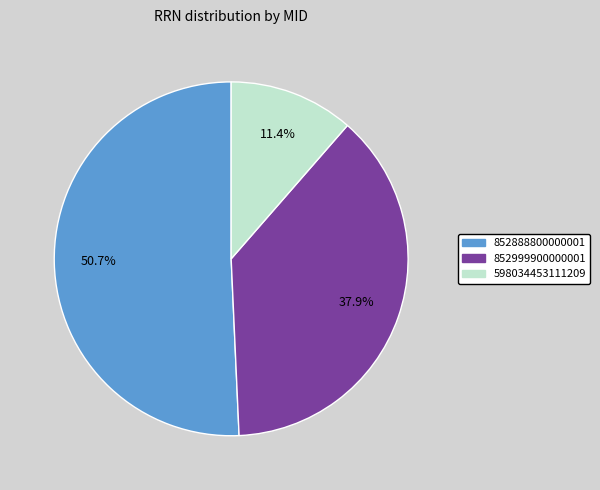

Which category has the biggest portion of the pie?

852888800000001